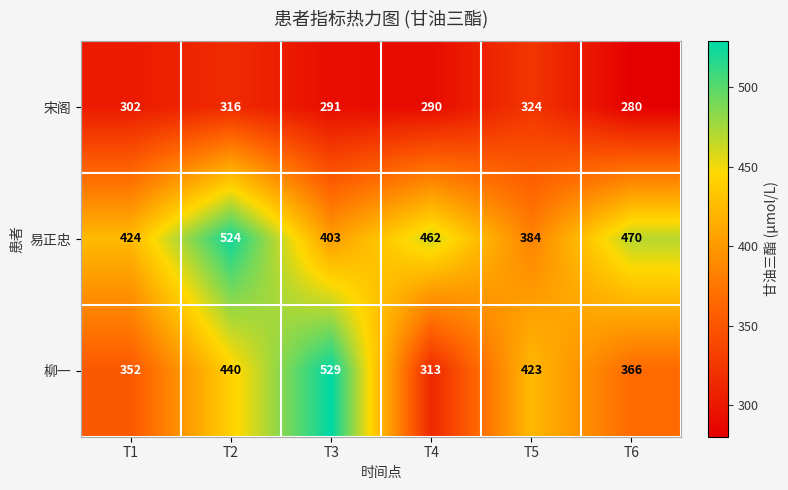

What is the difference between the second highest and minimum values in the 易正忠 series?

86